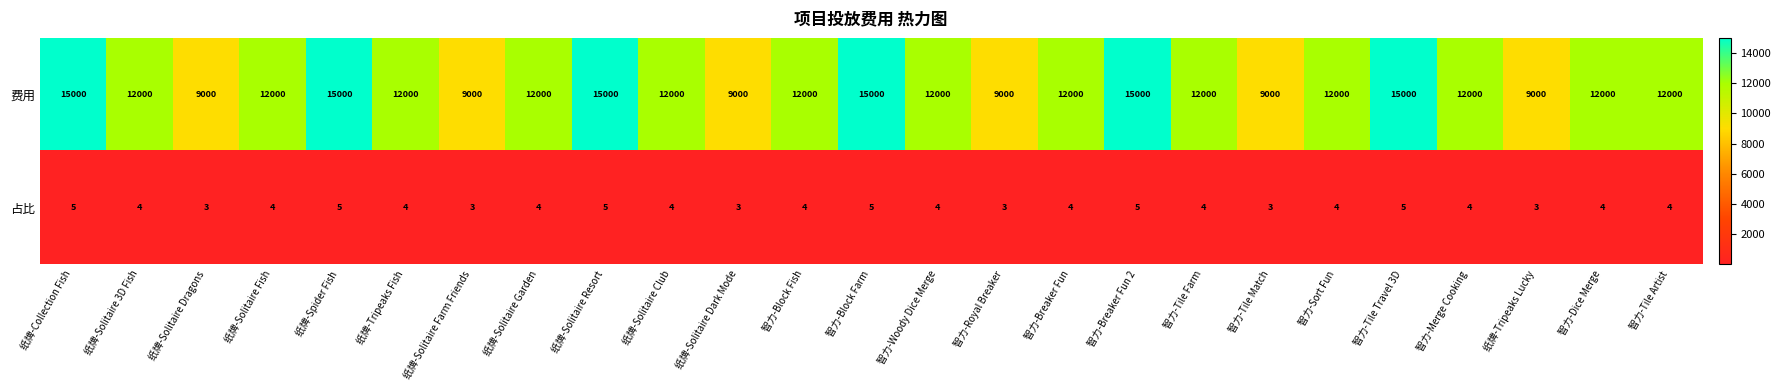

What is the average value of the 费用 series?

12000